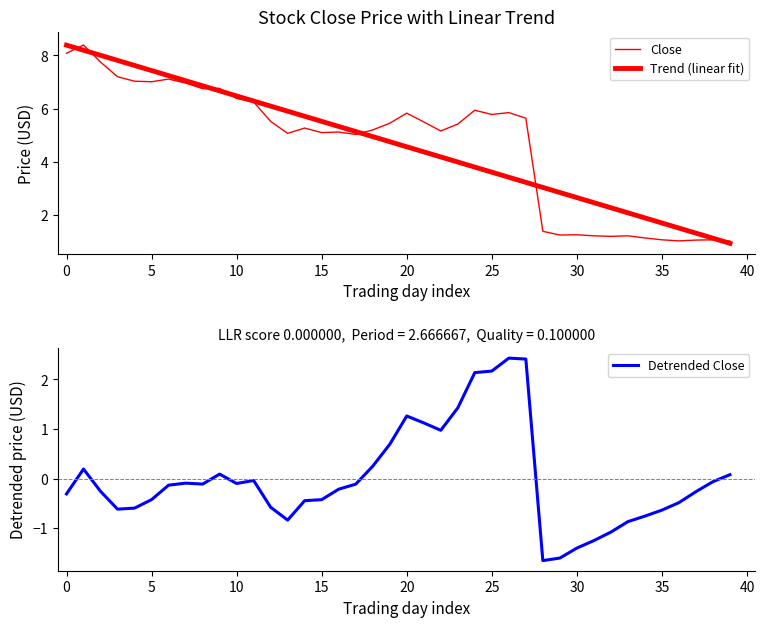

True or false: Detrended Close and Trend (linear fit) cross at least once.

False